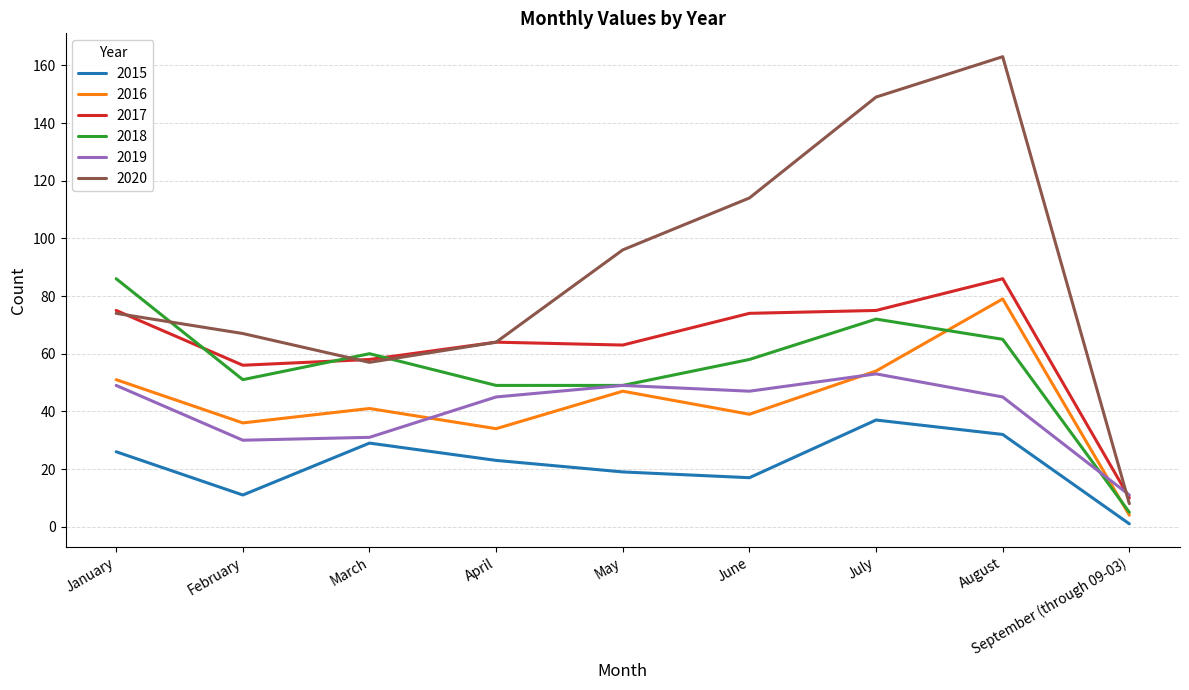

What is the difference between the second highest and second lowest values in the 2019 series?

19